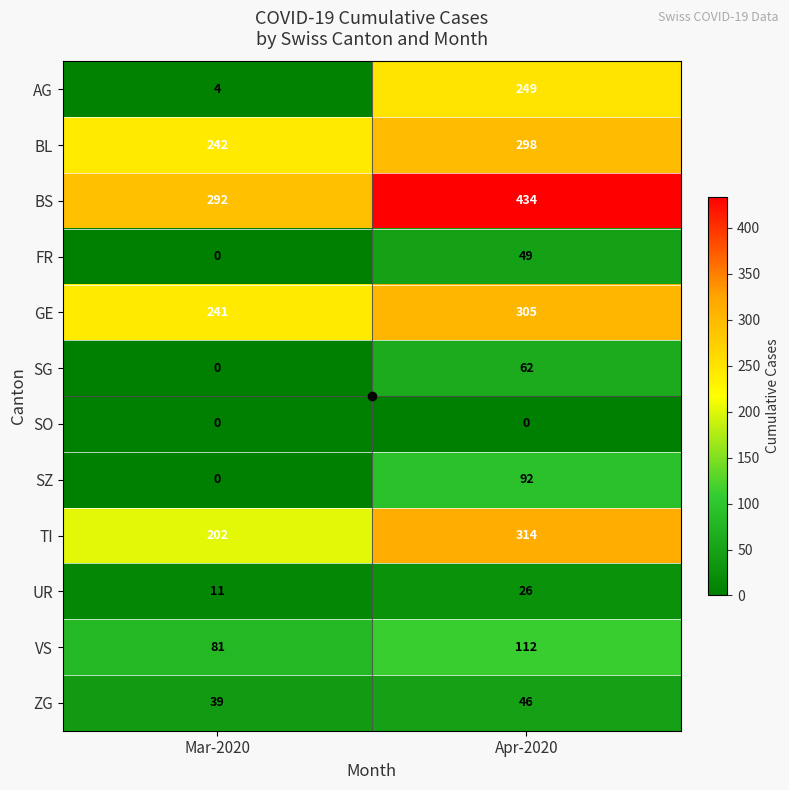

Which series has the widest spread of values?

AG